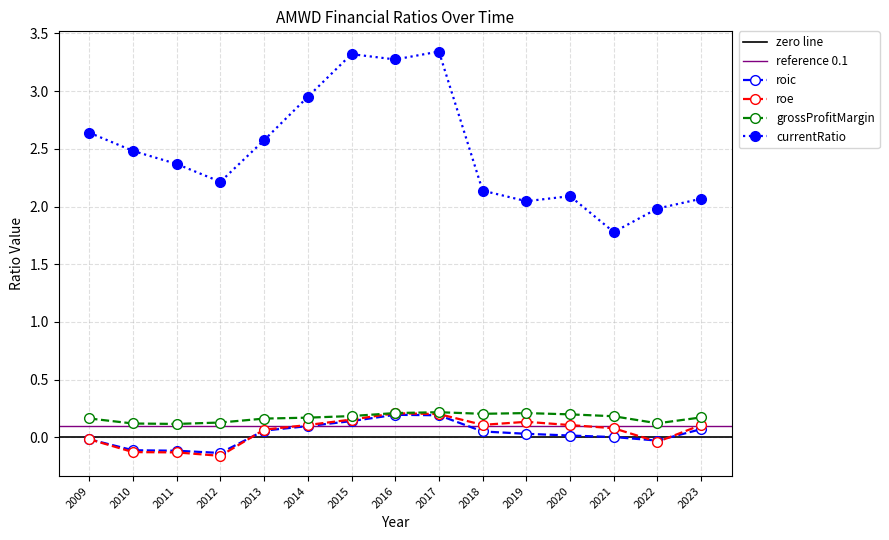

In roe, how many points are higher than both neighbors (excluding endpoints)?

2